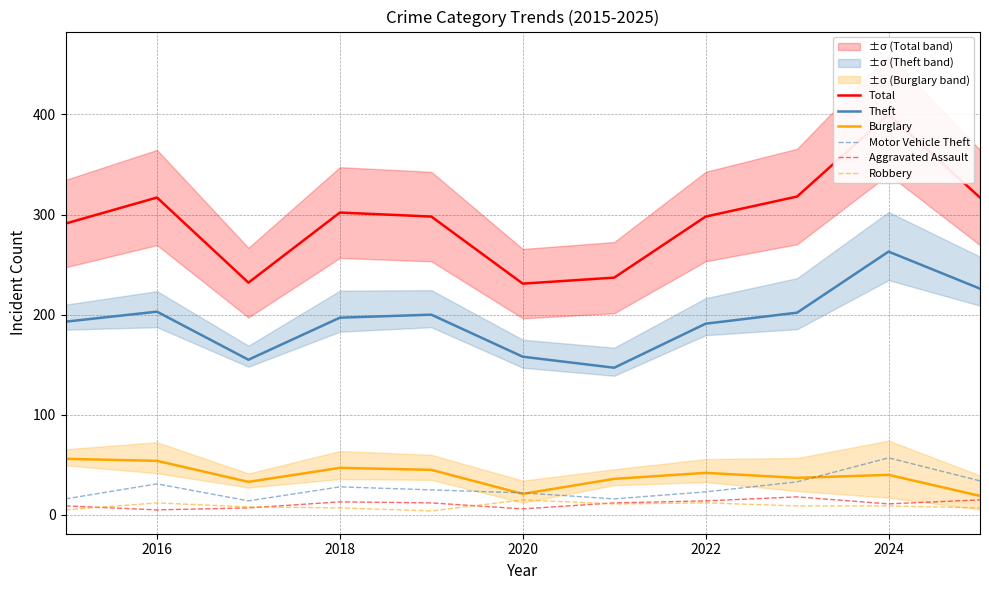

What is the highest value of the Aggravated Assault series?

18